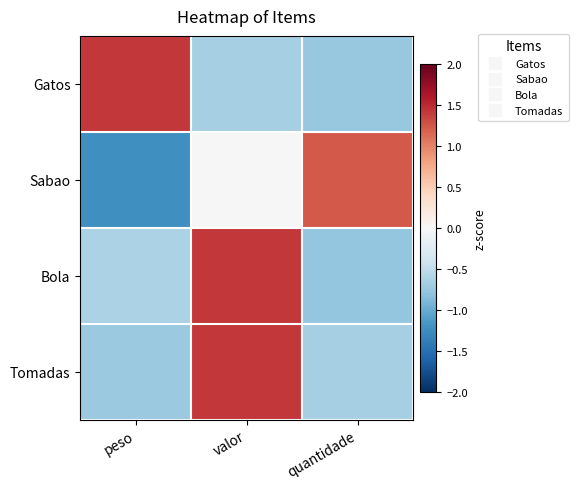

At how many categories does at least one series exceed 1?

3